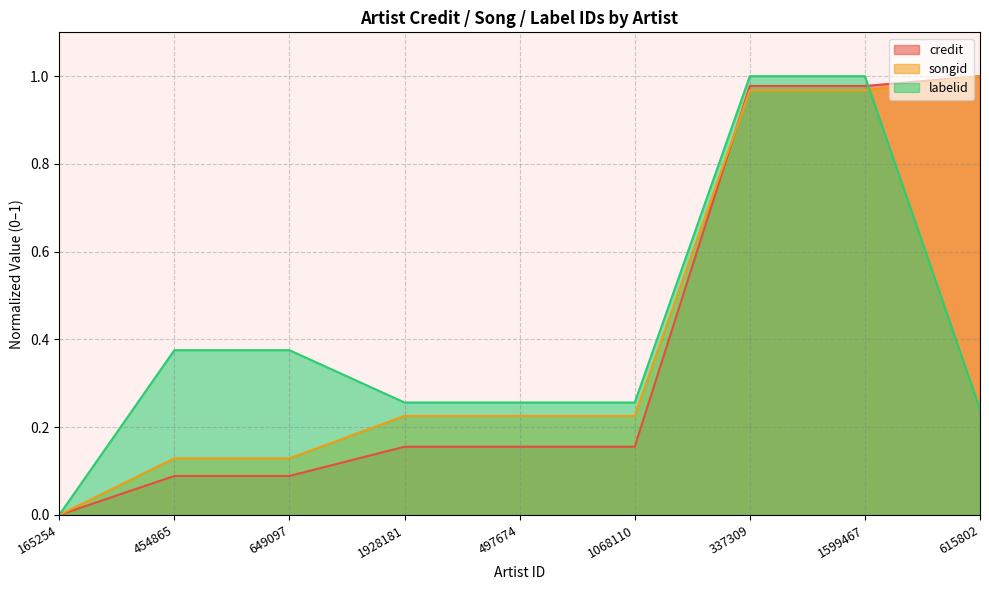

What position from the right is 454865?

8